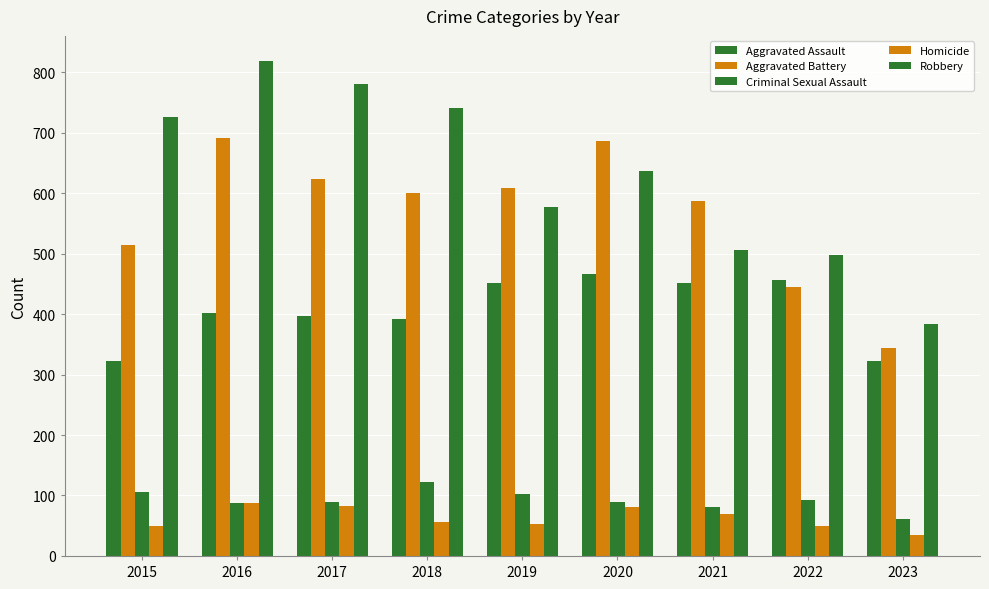

How many values in the Criminal Sexual Assault series are below 90?

4